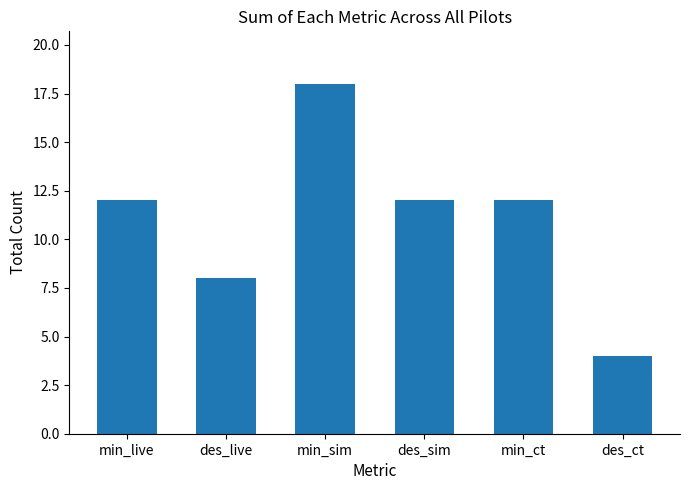

How many series are shown in this chart?

1